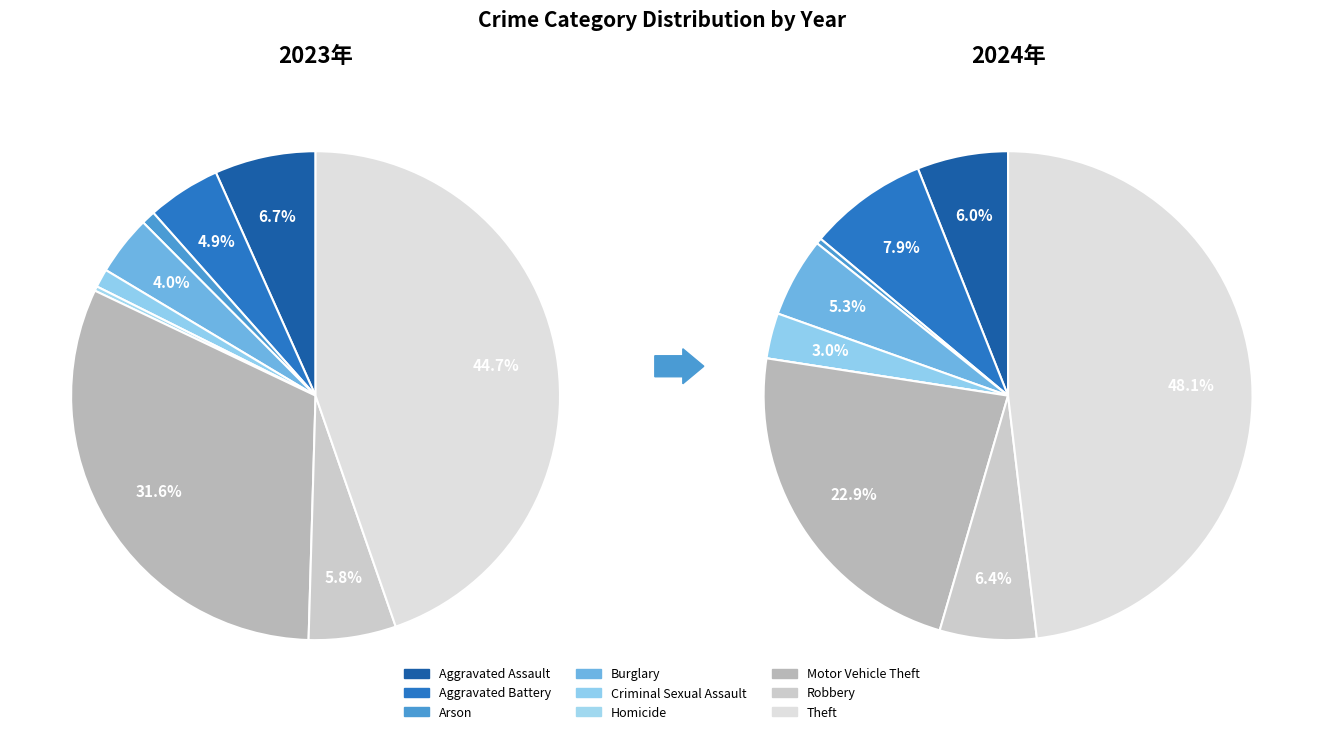

Count the number of slices in the pie.

9